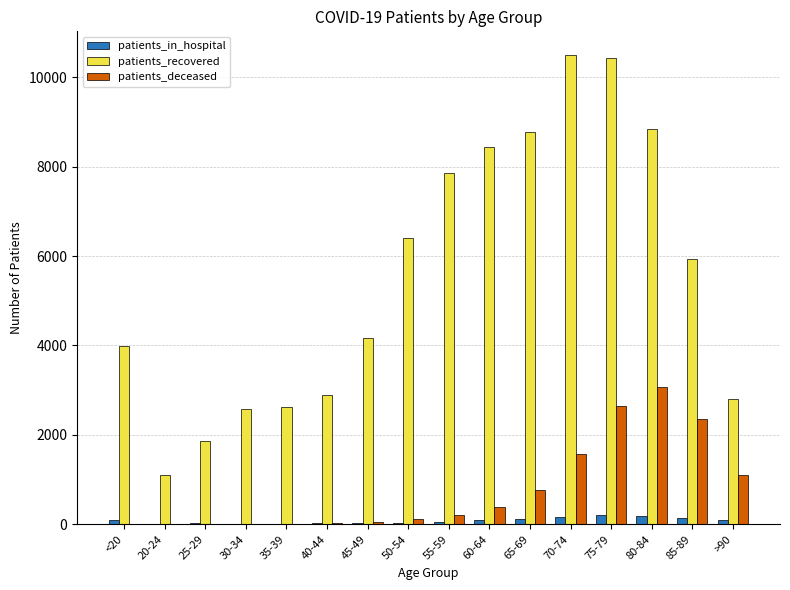

Between 20-24 and 60-64, which series saw the biggest shift?

patients_recovered